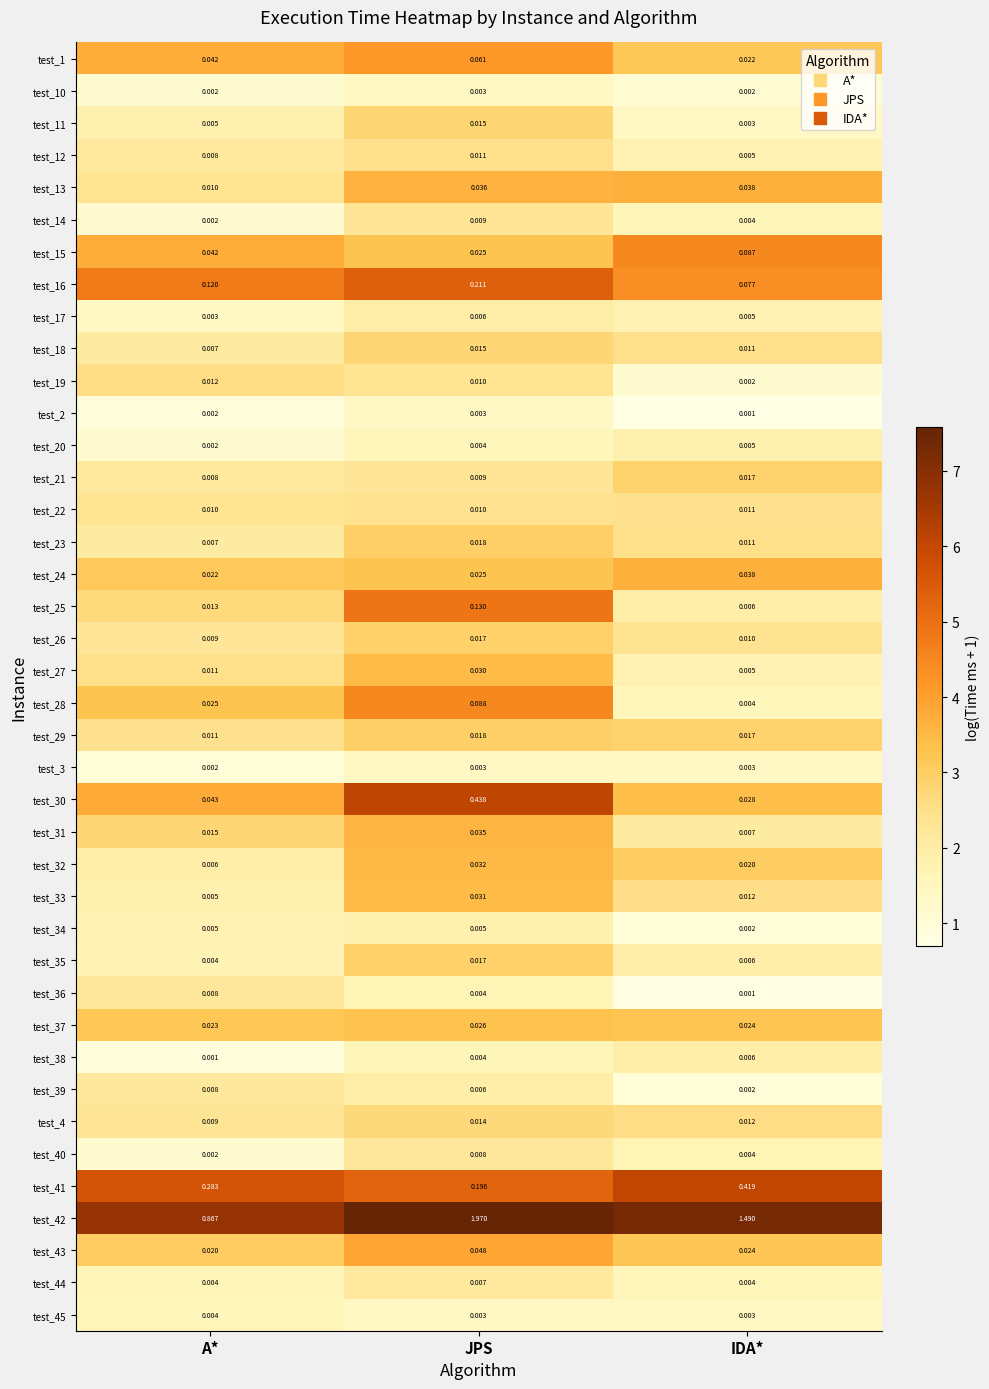

At which label does test_2 reach its minimum?

IDA*